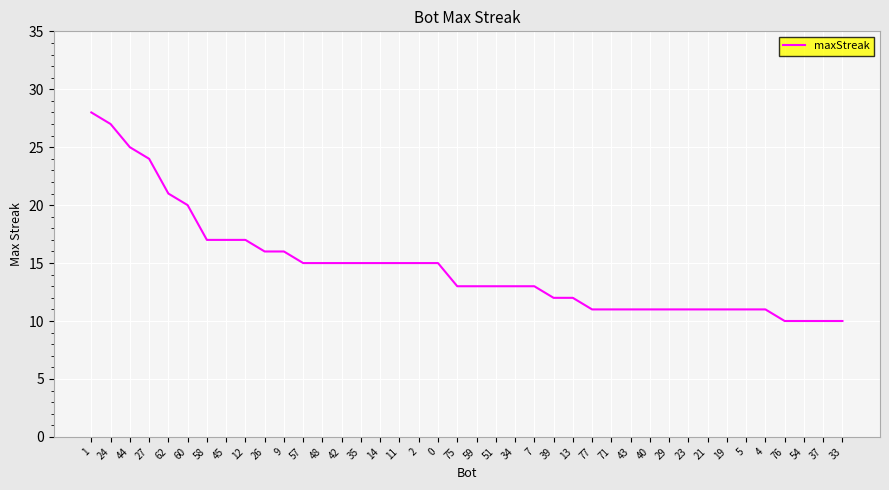

What is the change in value from 59 to 29?

-2